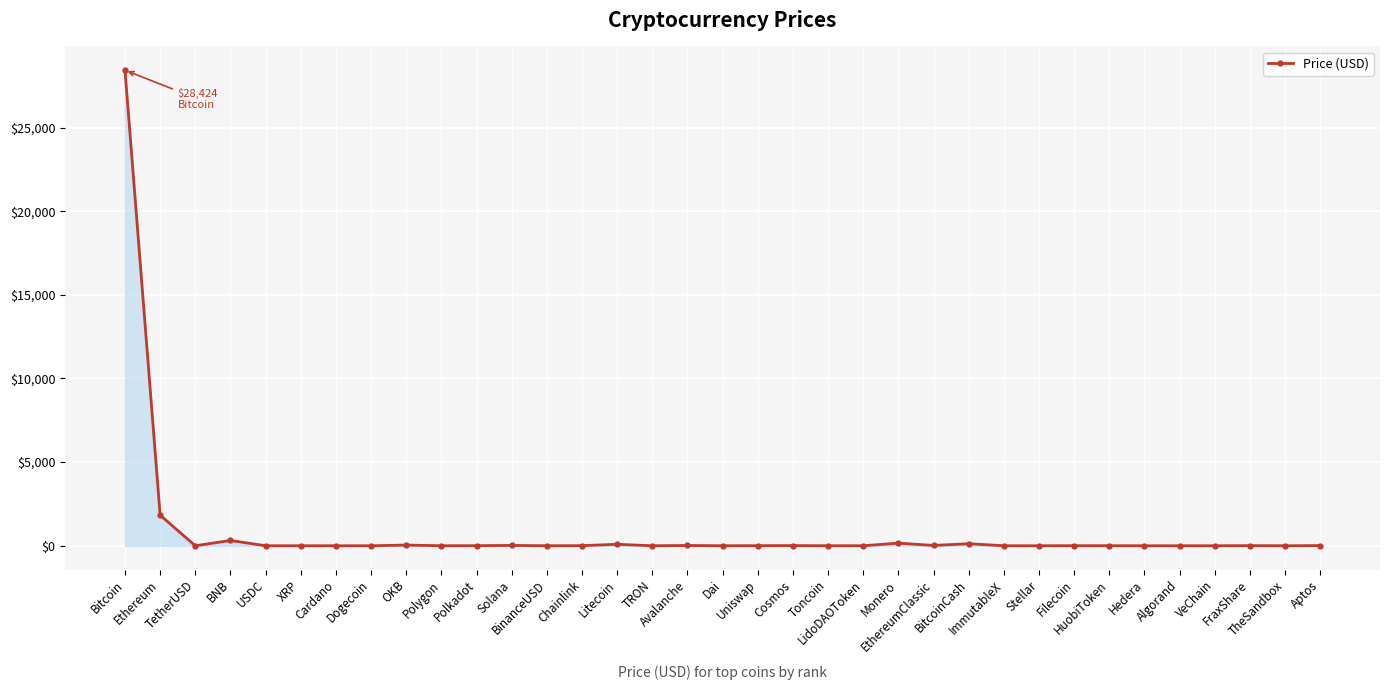

What is the difference between the maximum and minimum values?

28424.0